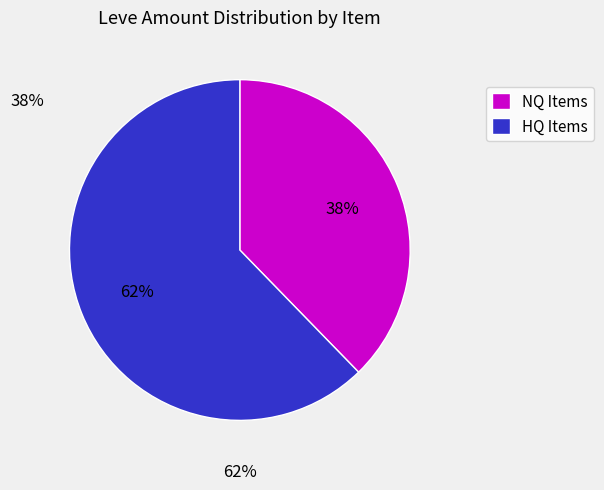

How many segments does this pie chart have?

2